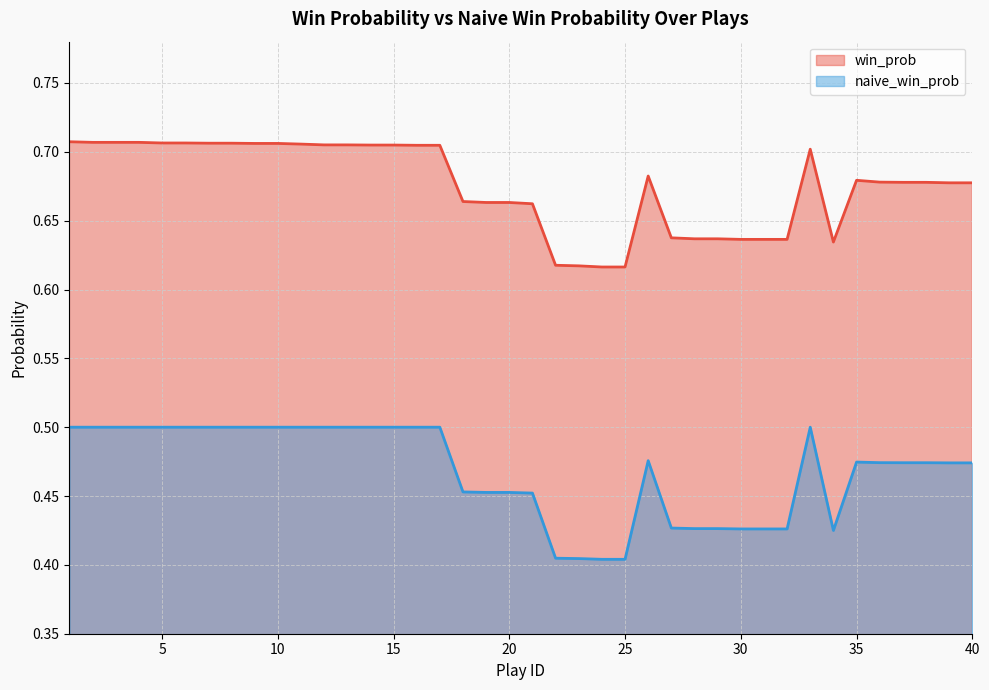

Reading left to right, extract all data points from this chart.

win_prob: 0.7	0.7	0.7	0.7	0.7	0.7	0.7	0.7	0.7	0.7	0.7	0.7	0.7	0.7	0.7	0.7	0.7	0.7	0.7	0.7	0.7	0.6	0.6	0.6	0.6	0.7	0.6	0.6	0.6	0.6	0.6	0.6	0.7	0.6	0.7	0.7	0.7	0.7	0.7	0.7
naive_win_prob: 0.5	0.5	0.5	0.5	0.5	0.5	0.5	0.5	0.5	0.5	0.5	0.5	0.5	0.5	0.5	0.5	0.5	0.5	0.5	0.5	0.5	0.4	0.4	0.4	0.4	0.5	0.4	0.4	0.4	0.4	0.4	0.4	0.5	0.4	0.5	0.5	0.5	0.5	0.5	0.5